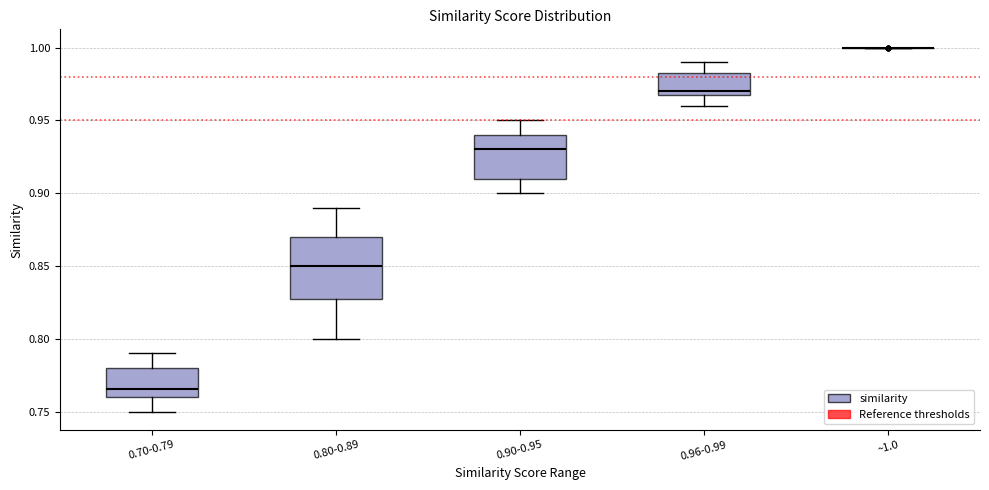

Comparing the boxes themselves (not the whiskers), which one is the tallest?

0.80-0.89